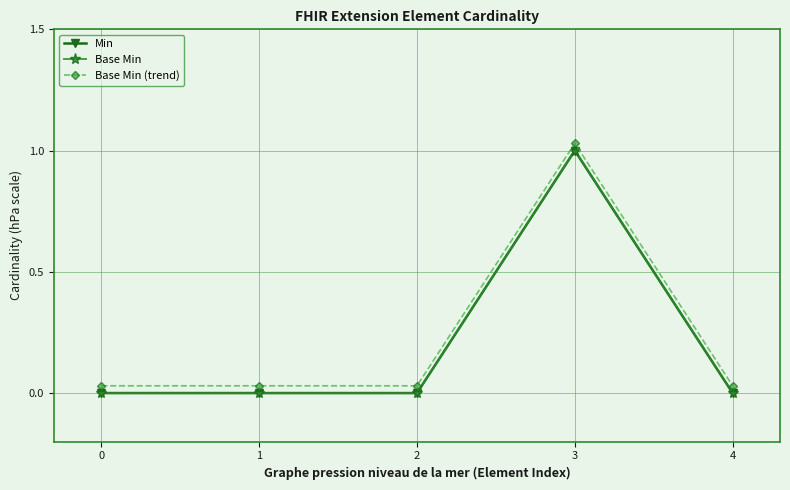

Is this an area chart (filled region under the line)?

No